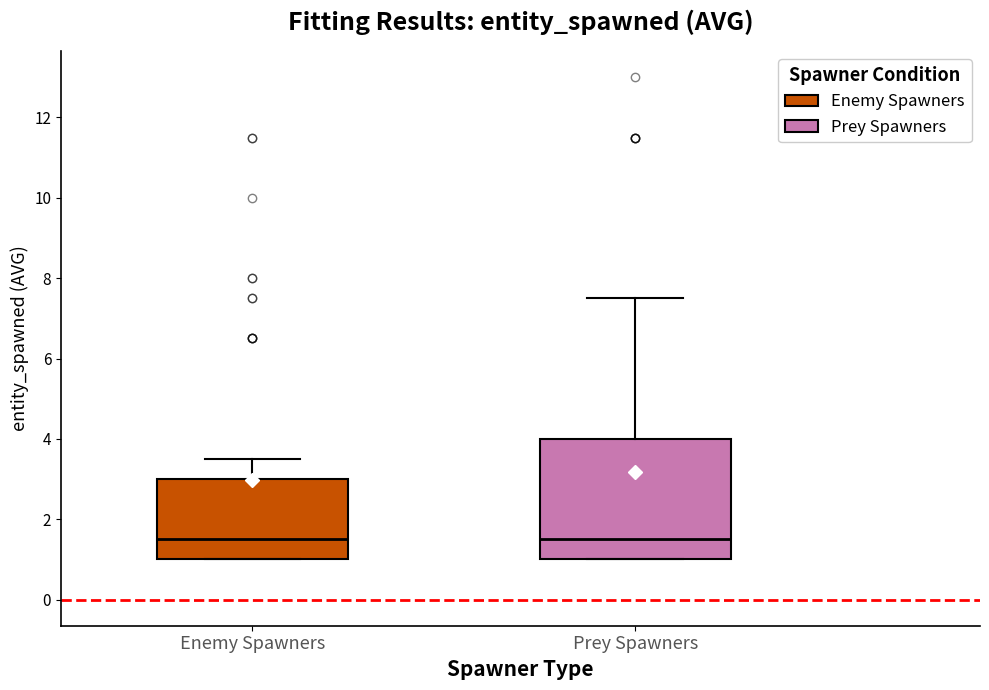

Comparing the boxes themselves (not the whiskers), which one is the tallest?

Prey Spawners